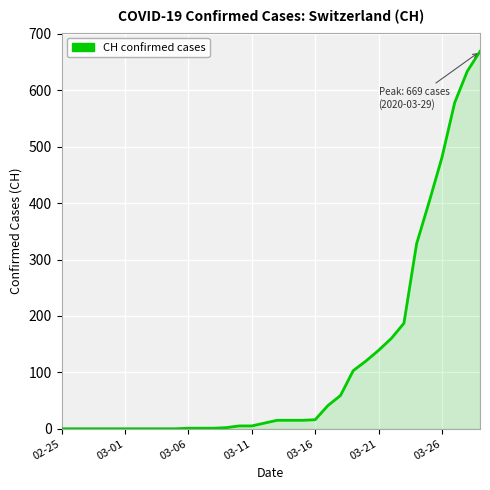

What is the greatest value displayed?

669